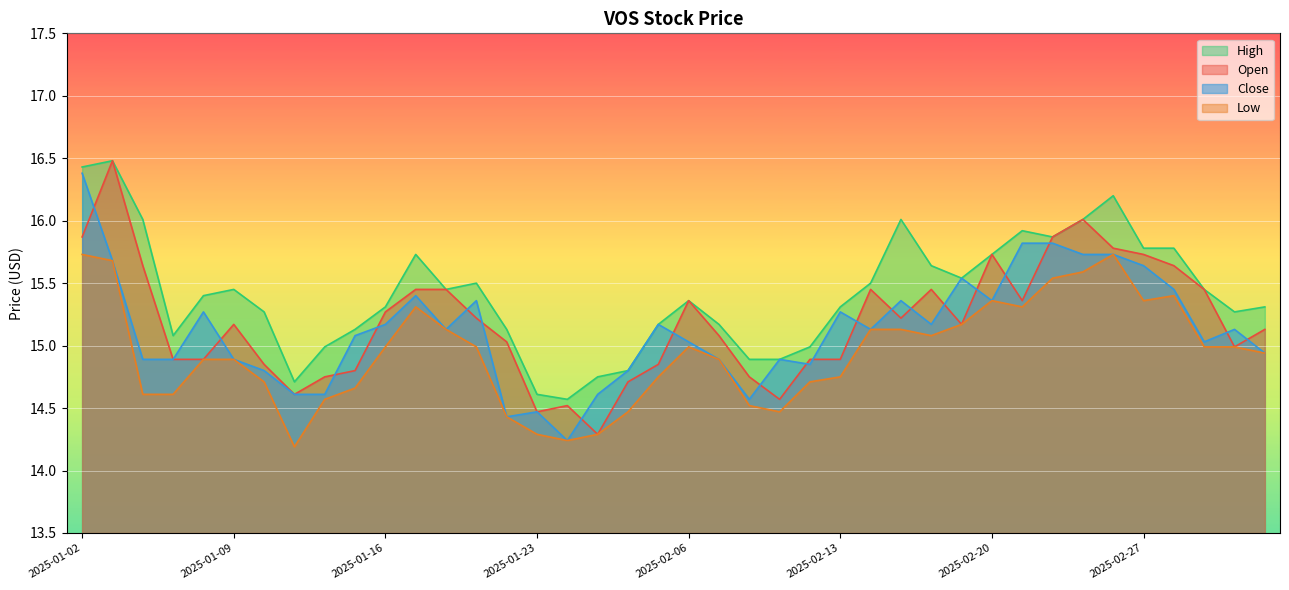

True or false: low has a value of 4.6 at 2025-02-21.

False